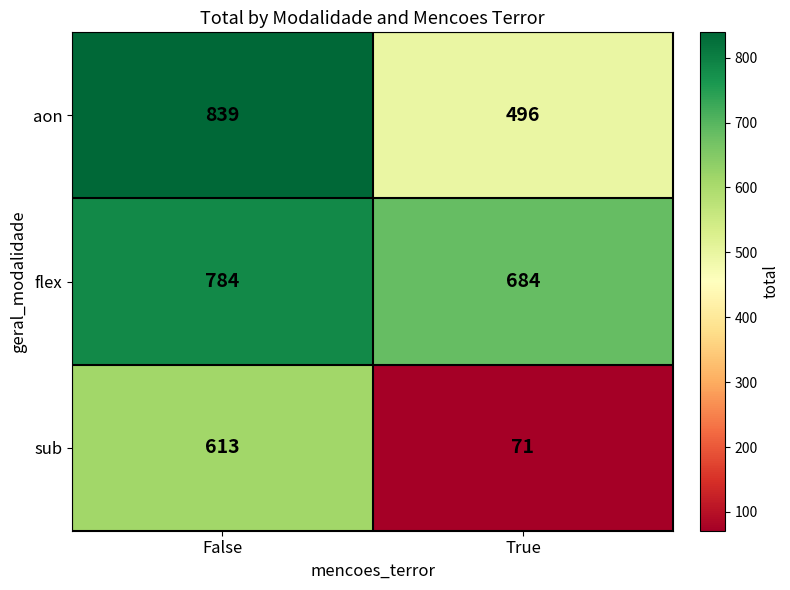

Which series changed the most between False and True?

sub